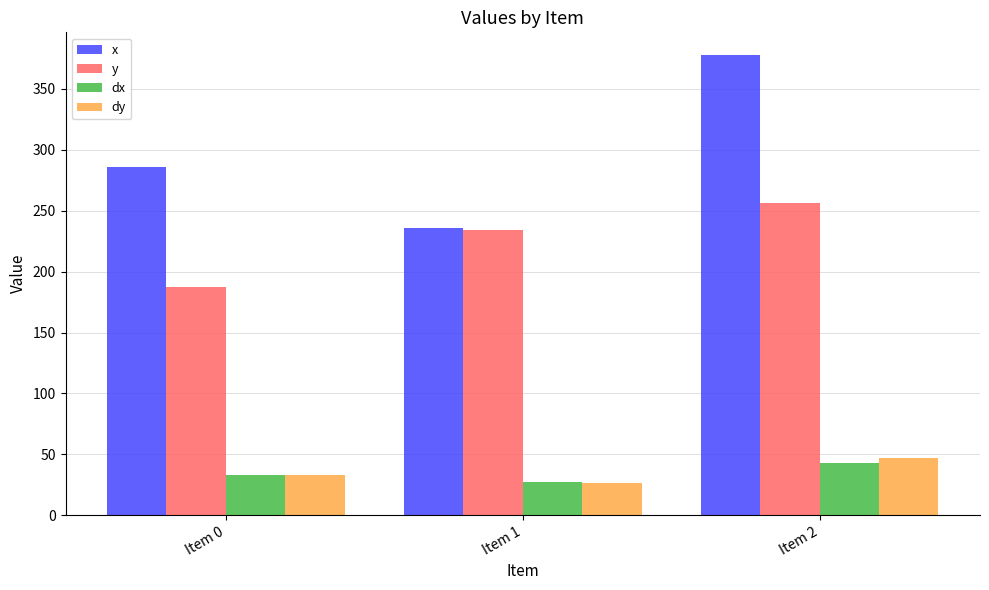

What are all the series names shown in the legend?

x, y, dx, dy